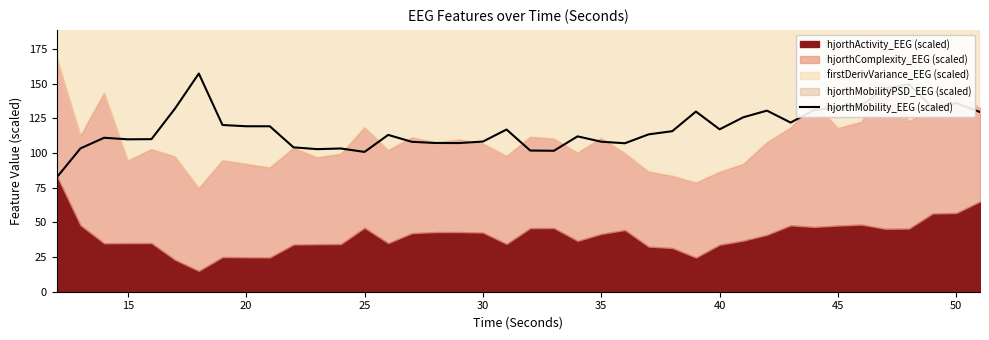

What is the average value?

117.8